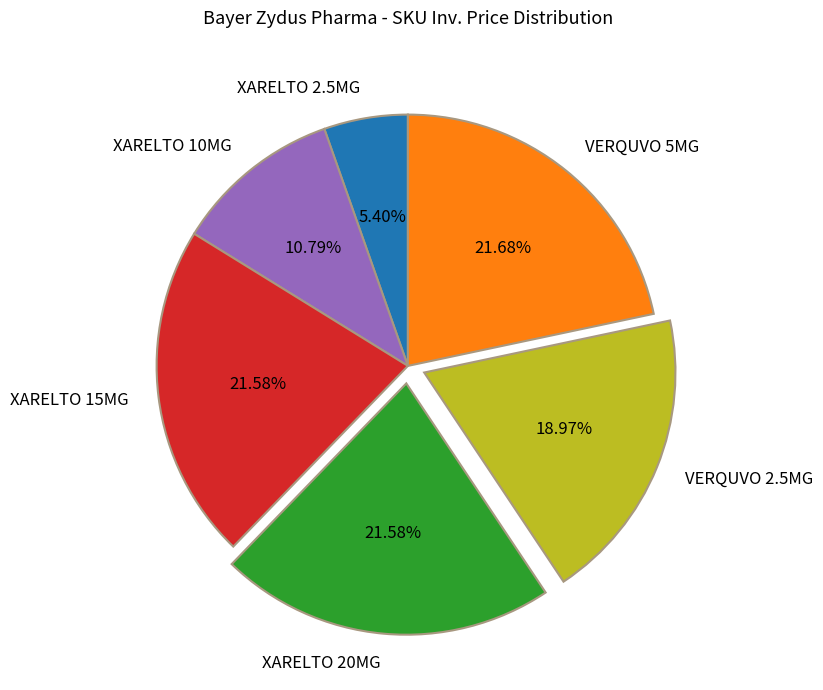

Which has a higher value, VERQUVO 2.5MG or XARELTO 20MG?

XARELTO 20MG